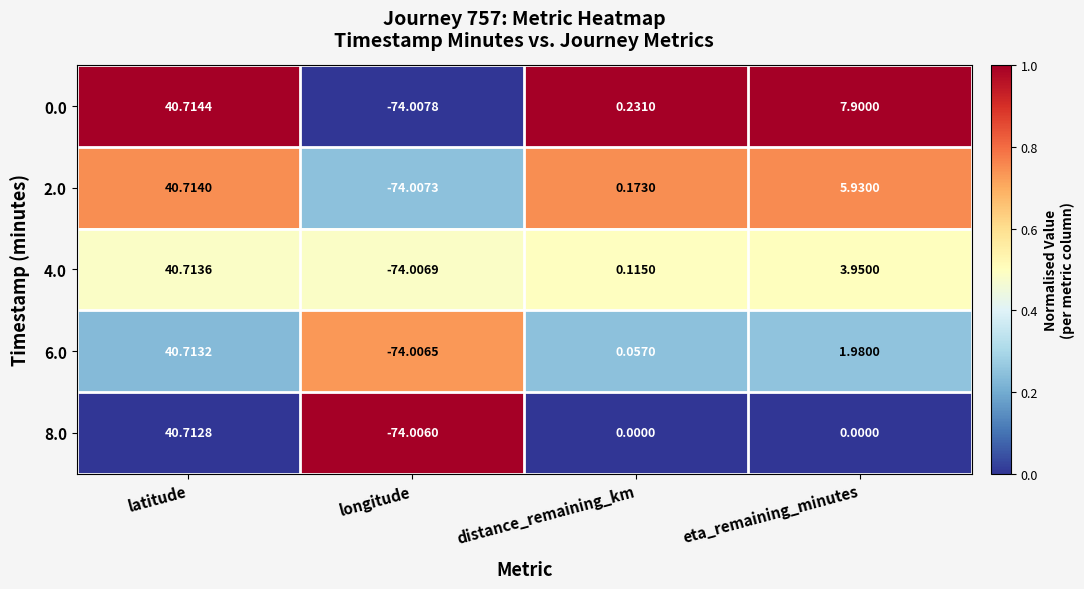

Is the value of 2.0 at distance_remaining_km greater than the value of 6.0 at eta_remaining_minutes?

No